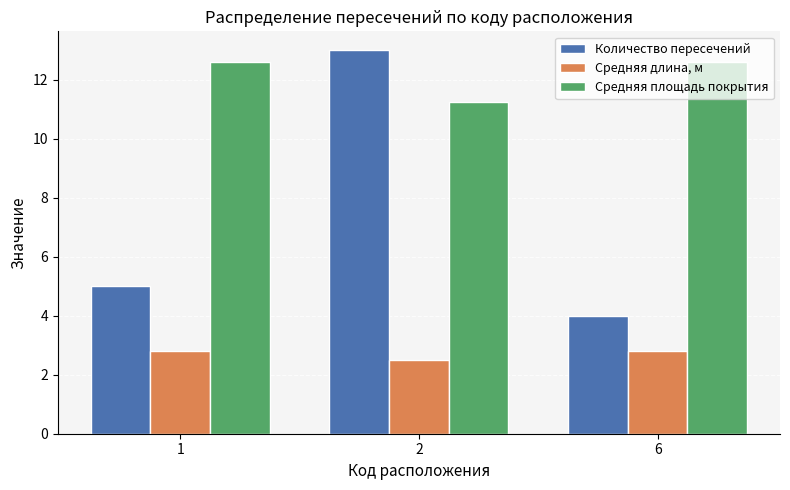

Which series has the widest spread of values?

Количество пересечений